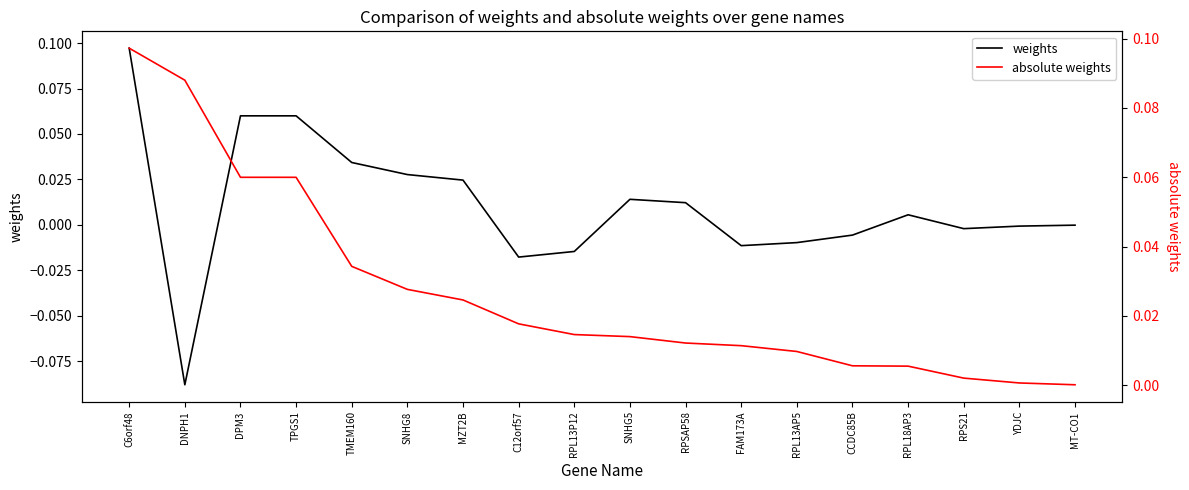

Rank the series by their average value, from highest to lowest.

absolute weights, weights